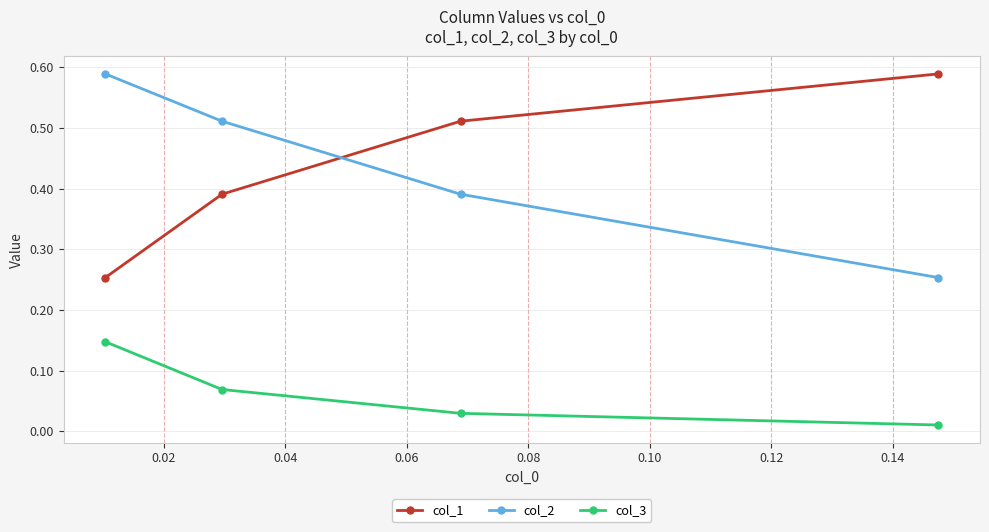

At how many categories does at least one series exceed 0?

4